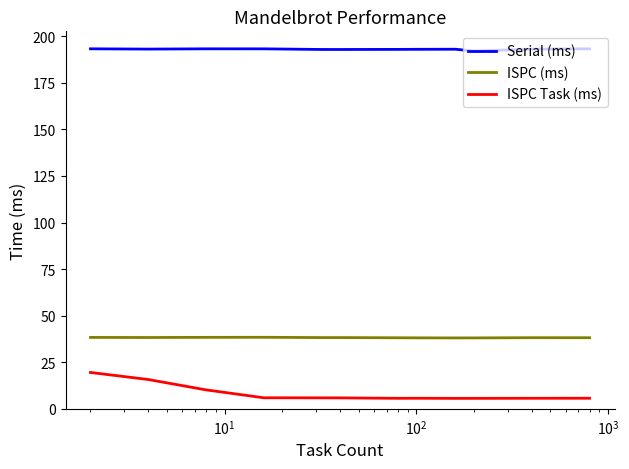

Which series has the widest spread of values?

ISPC Task (ms)